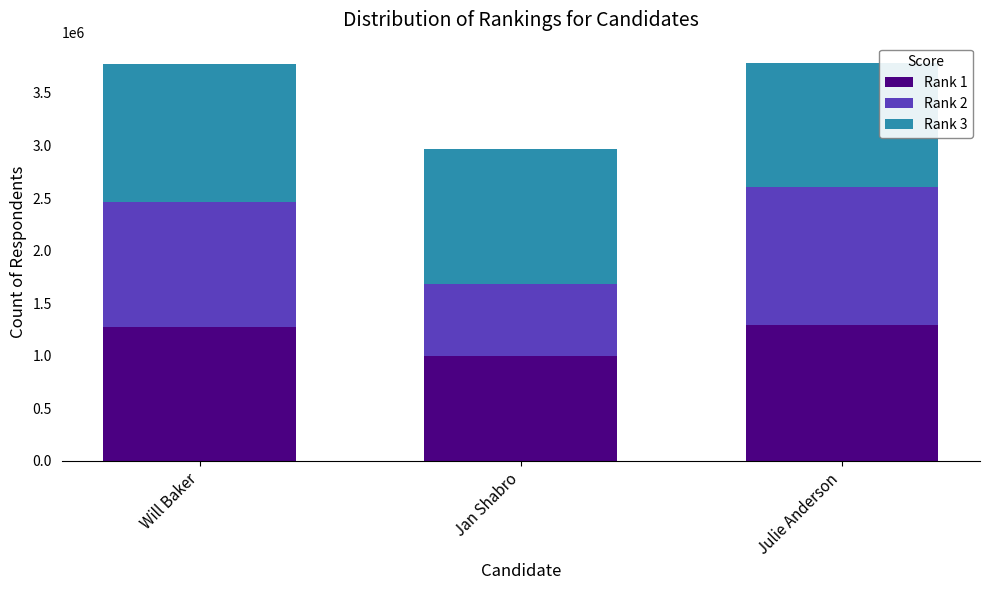

What is the total value across all series at Julie Anderson?

3788000